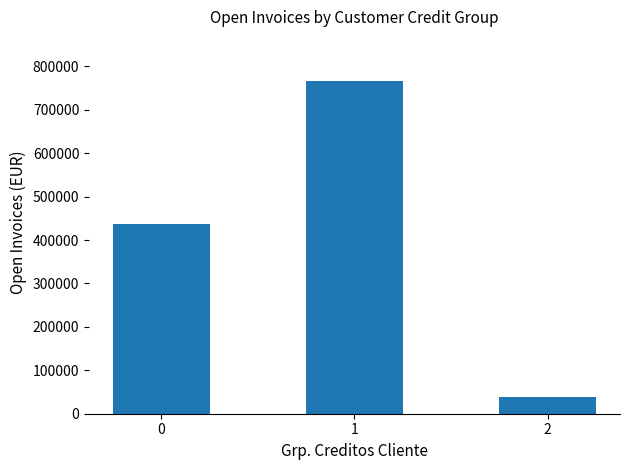

How many bars are there in total?

3